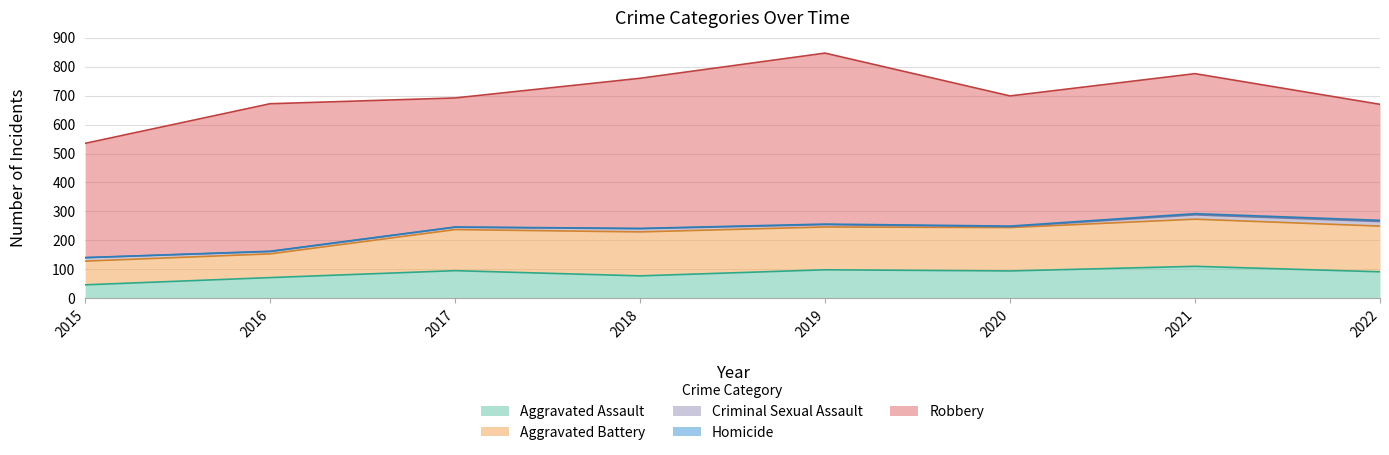

What is the approximate value of Criminal Sexual Assault at 2019, to the nearest 5?

10